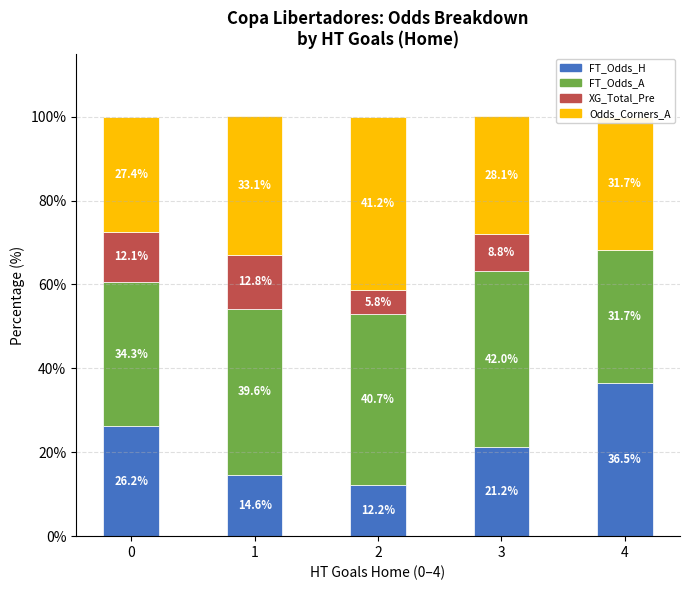

What is the total value across all series at 1?

100.1